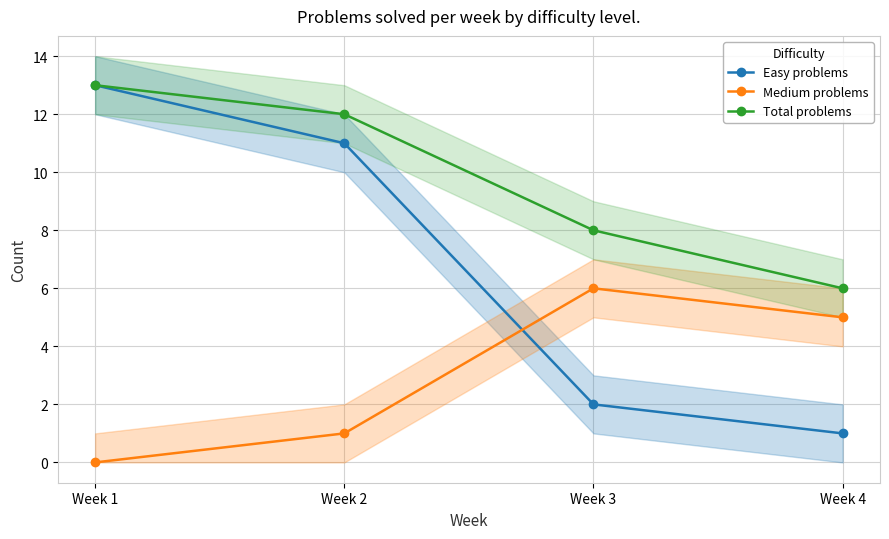

List the series in order of their peak value, lowest first.

Medium problems, Easy problems, Total problems